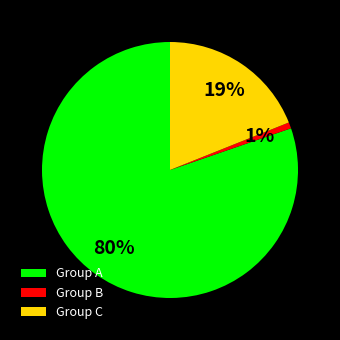

Is there any slice that represents more than half of the pie?

Yes